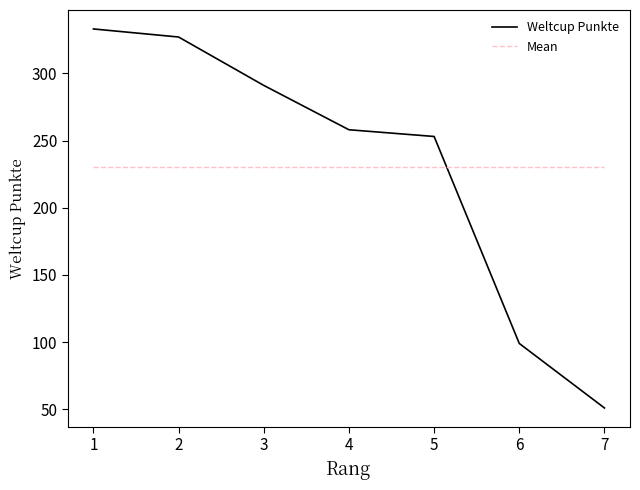

What is the sum of all Mean values?

1612.0